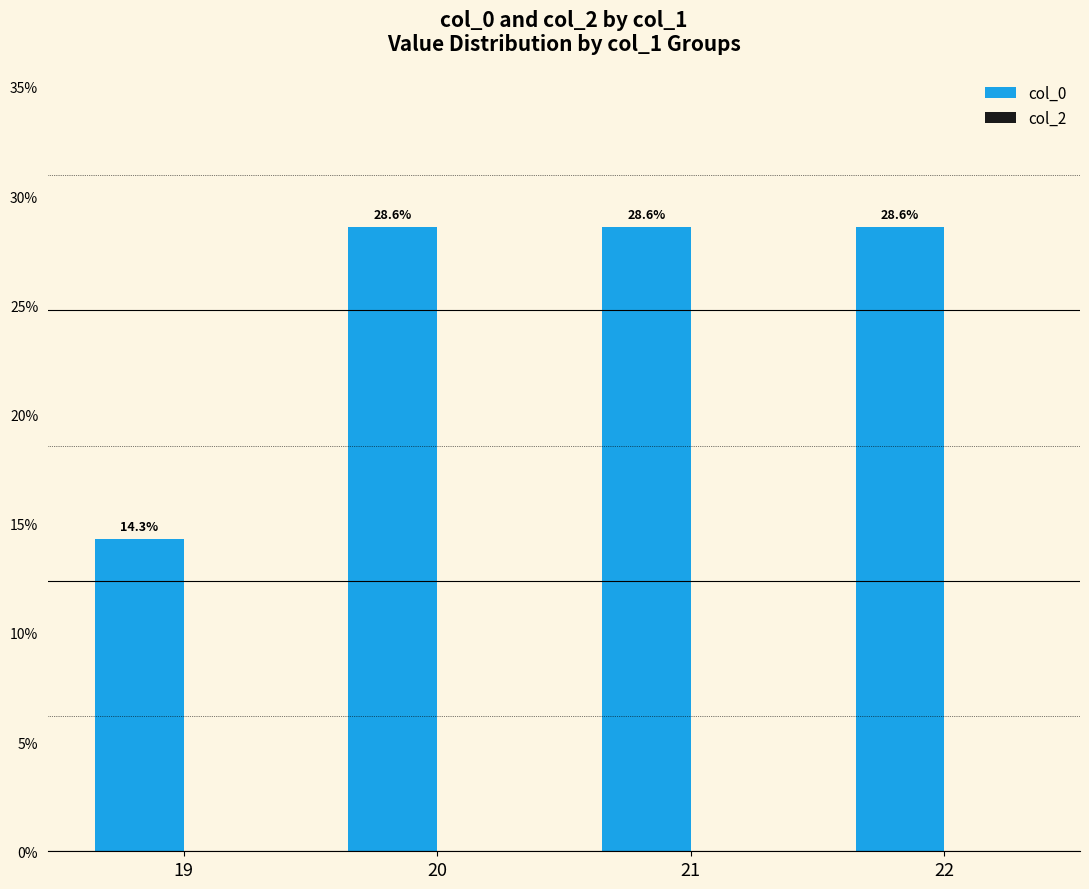

Which has a higher value, 20 or 19?

20